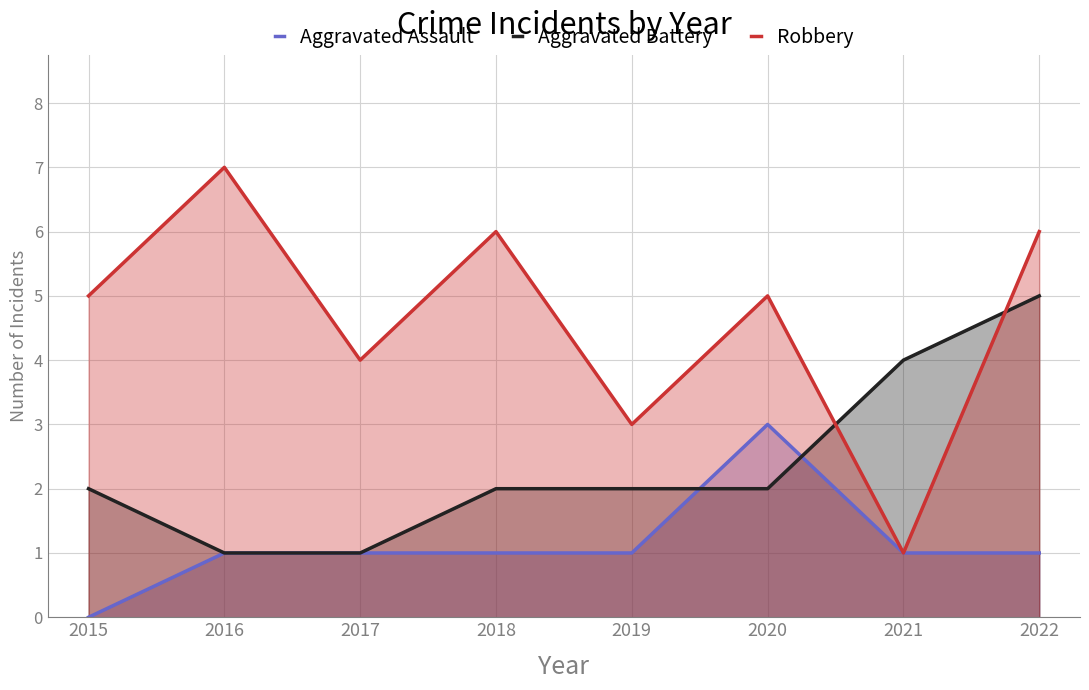

How many Aggravated Battery values are between 2 and 4?

5